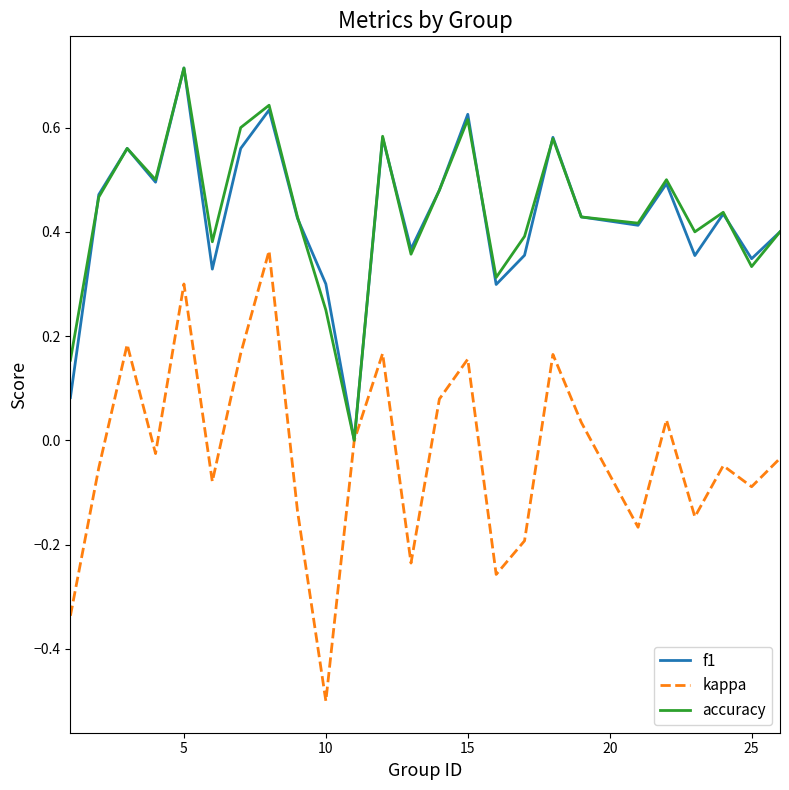

What is the lowest value of the kappa series?

-0.5